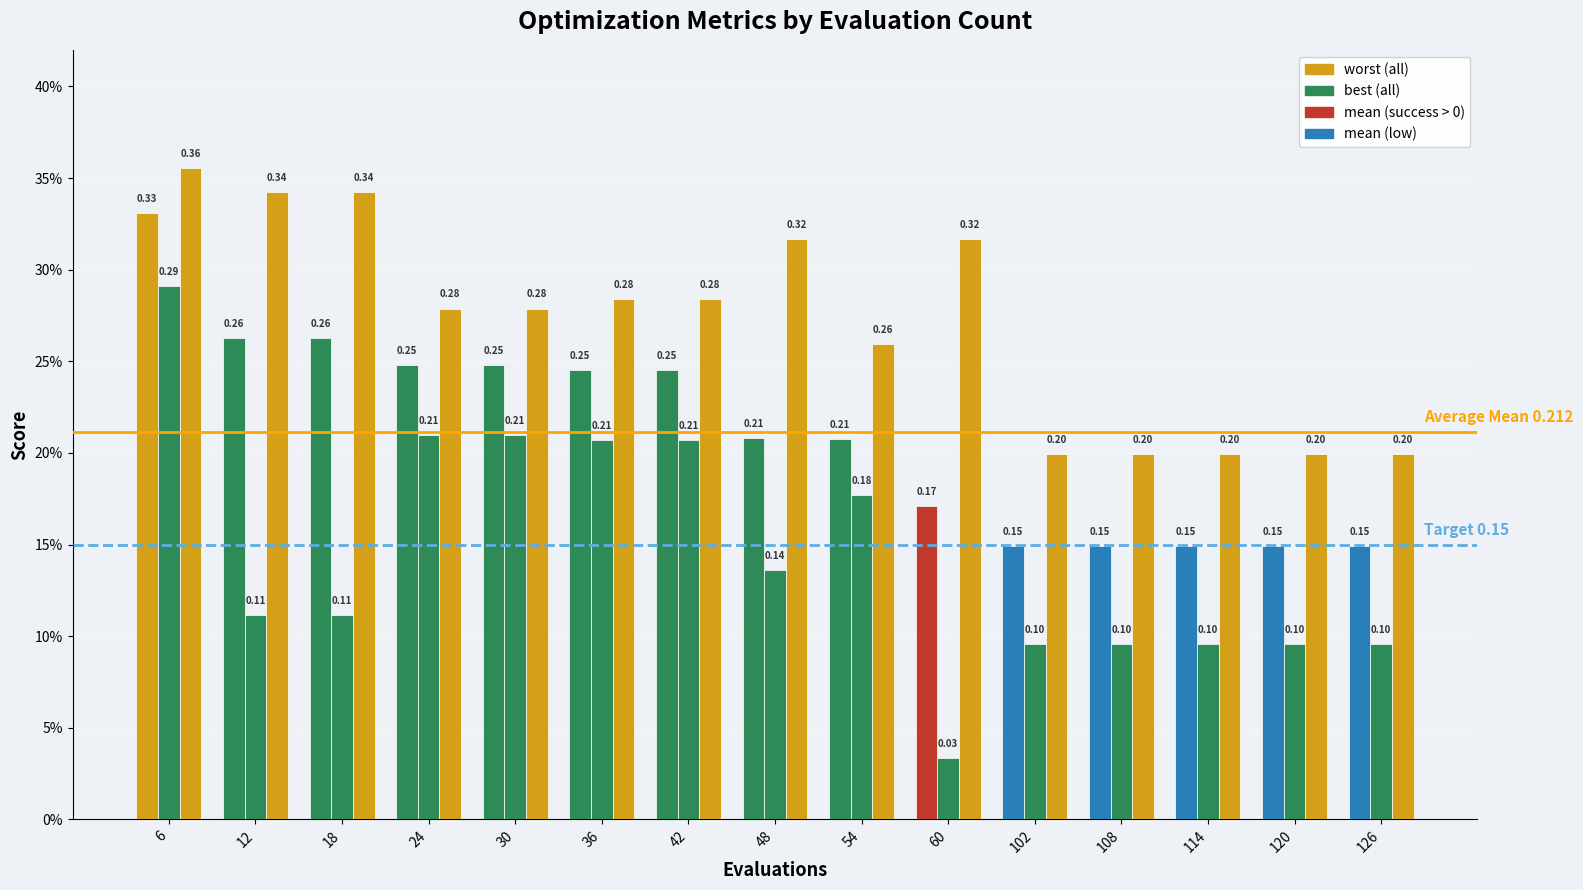

How many best values are between 0 and 1?

15